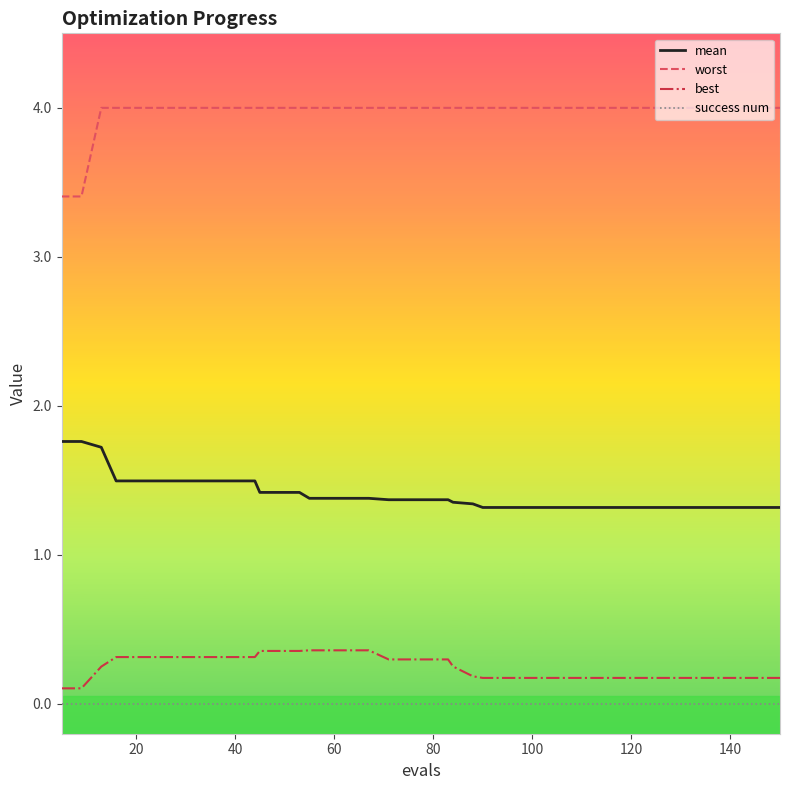

True or false: best and success num cross at least once.

False